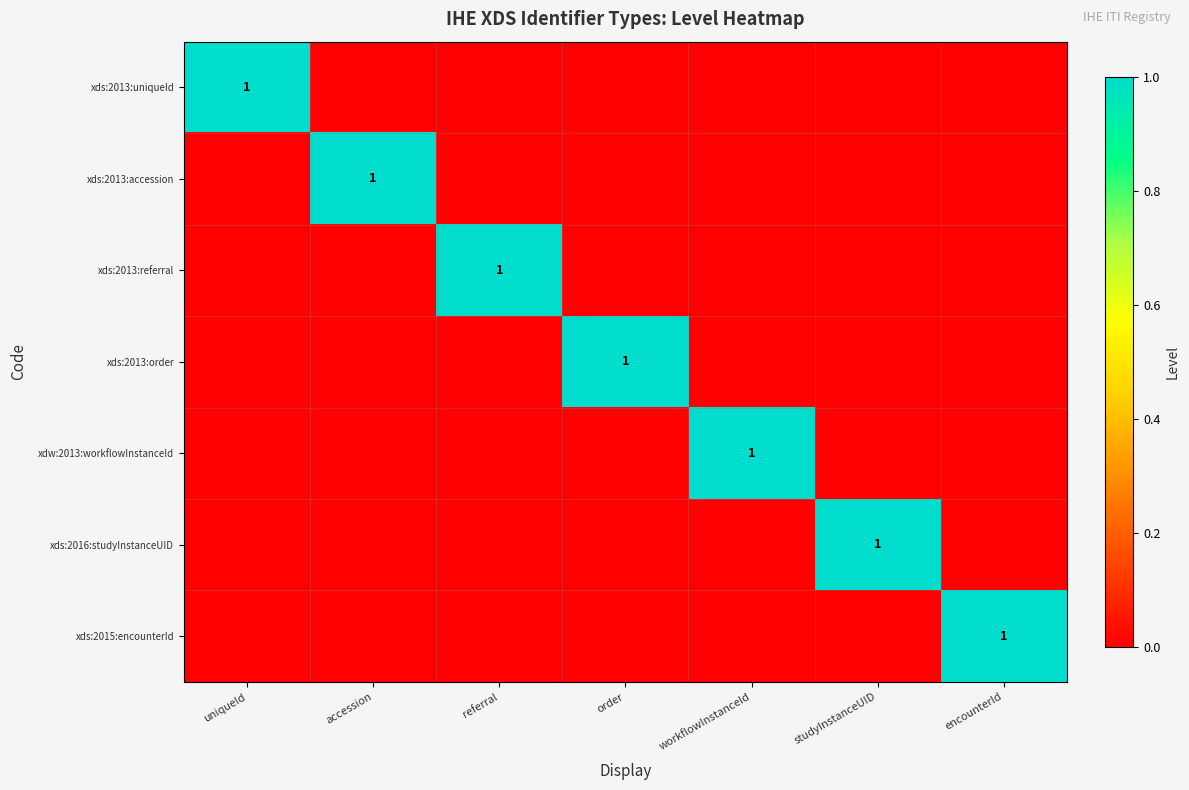

True or false: xds:2016:studyInstanceUID has a value of 1 at studyInstanceUID.

True